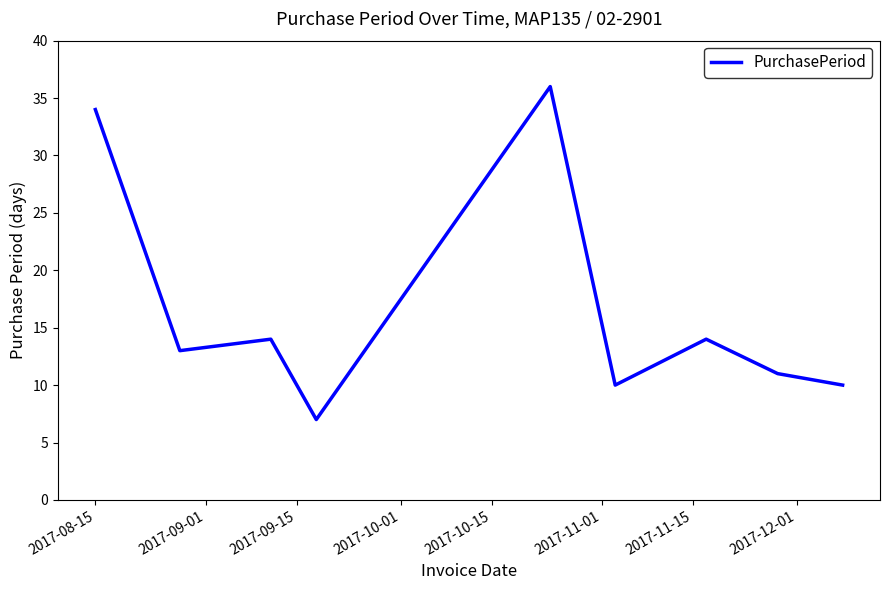

How many series are shown in this chart?

1